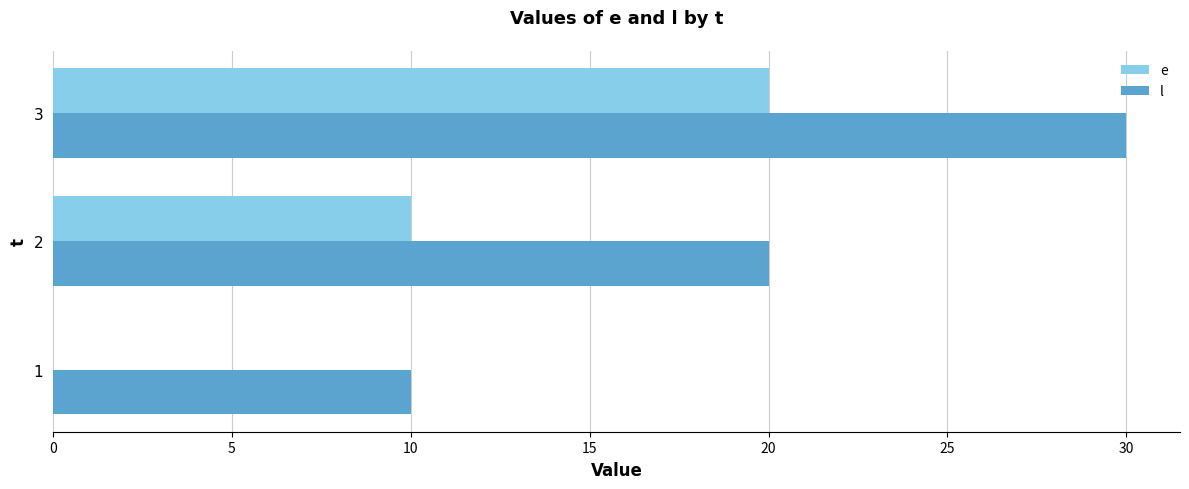

Is it true that e equals 13 at 3?

False